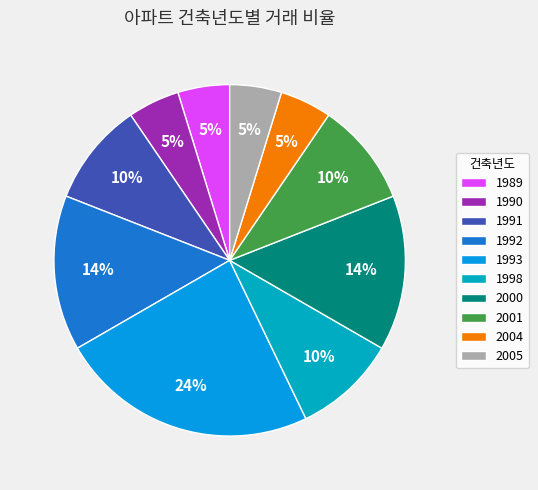

Count the number of slices in the pie.

10